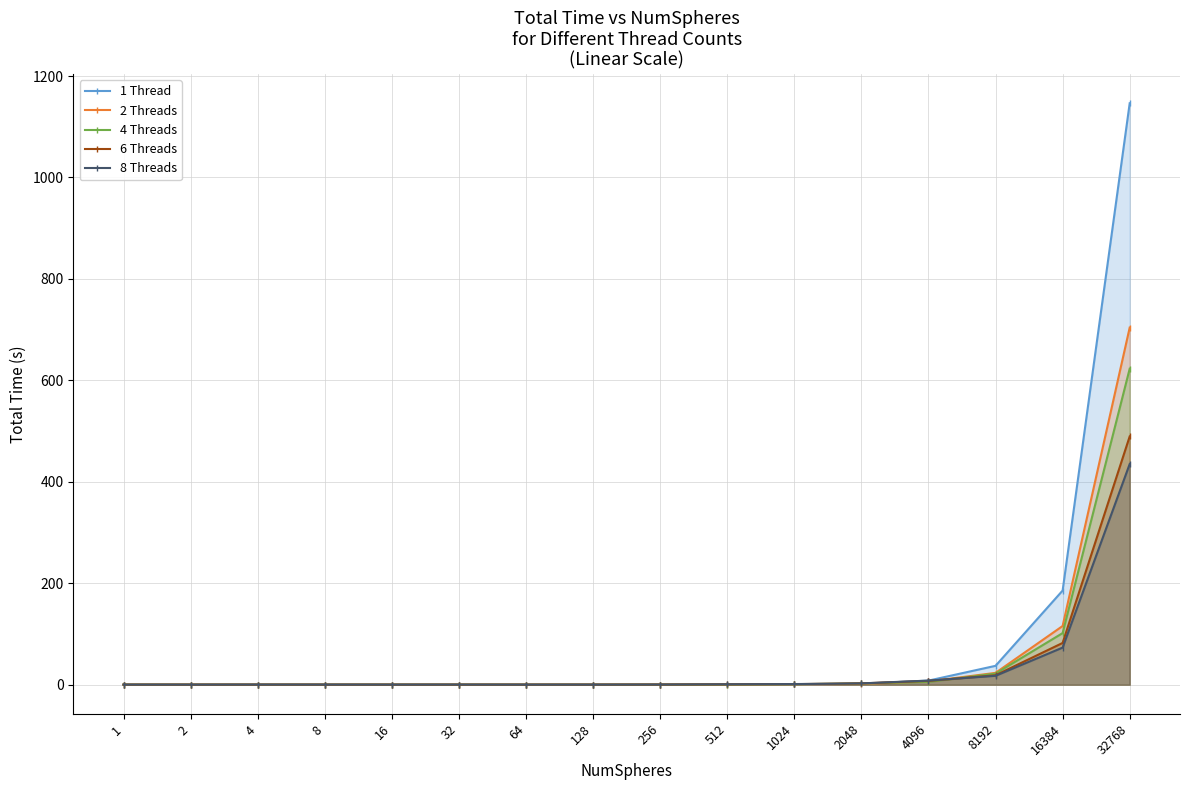

In 8 Threads, how many points are lower than both neighbors (excluding endpoints)?

3